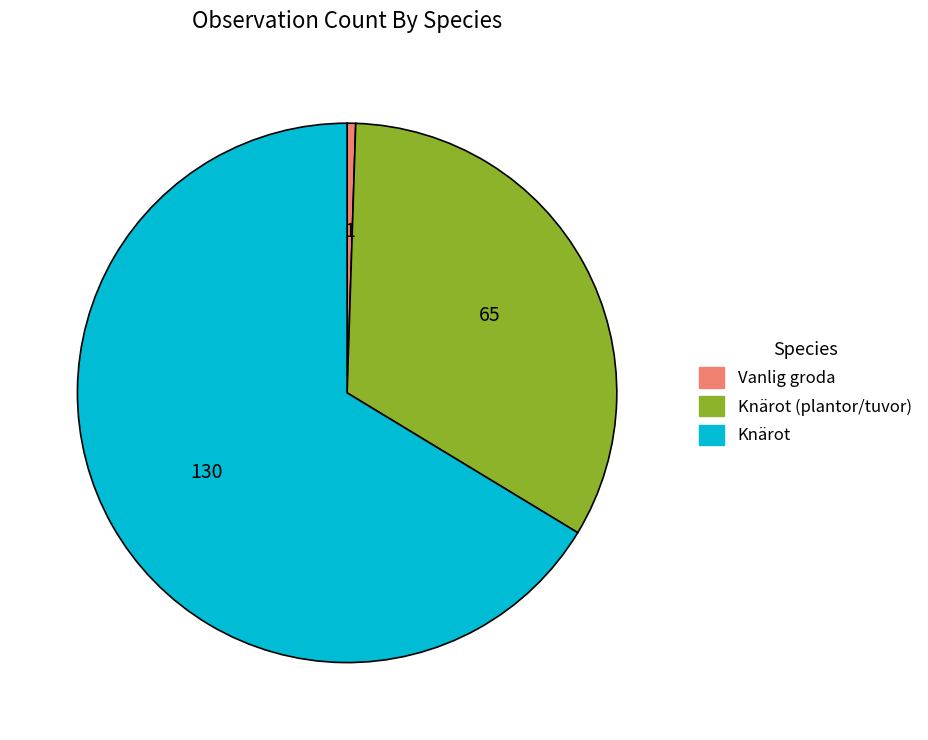

Is there any slice that represents more than half of the pie?

Yes